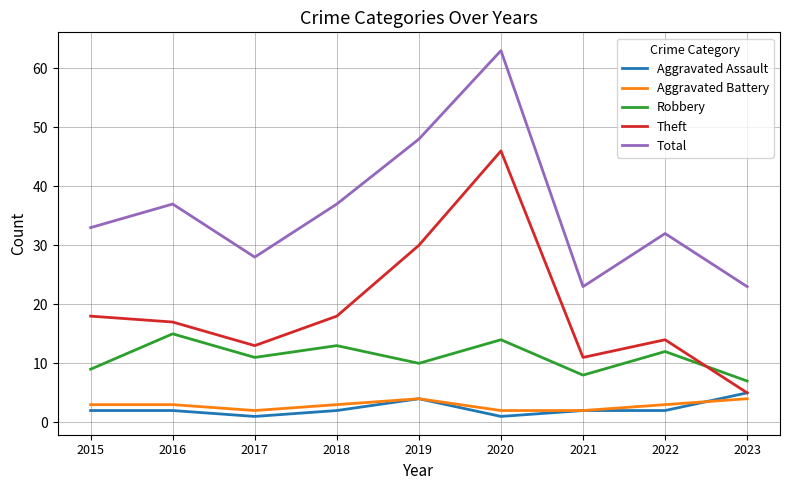

The value of Aggravated Battery at 2015 is 3. True or false?

True